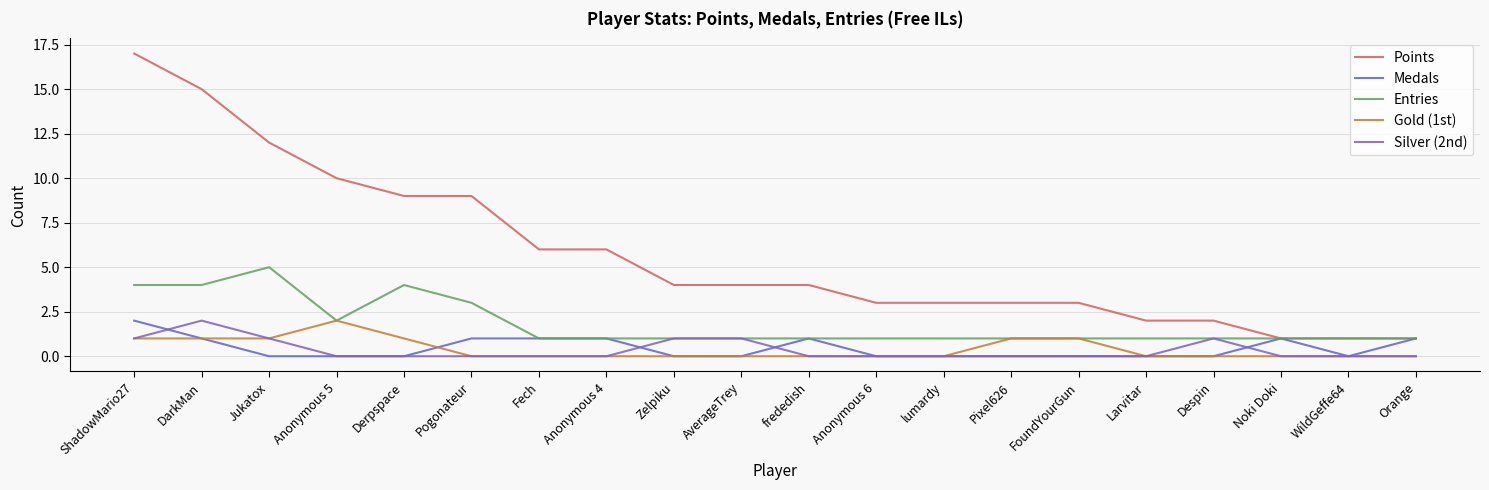

Is this an area chart (filled region under the line)?

No